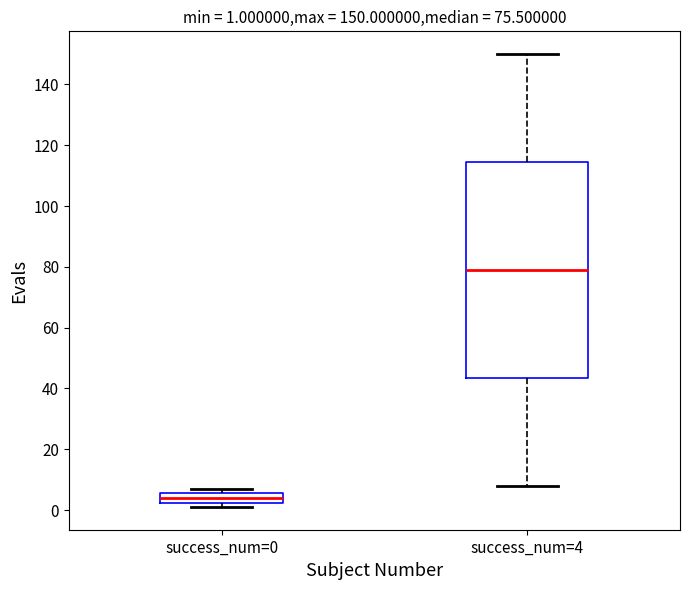

Which box is the tallest, from its lower edge to its upper edge?

success_num=4